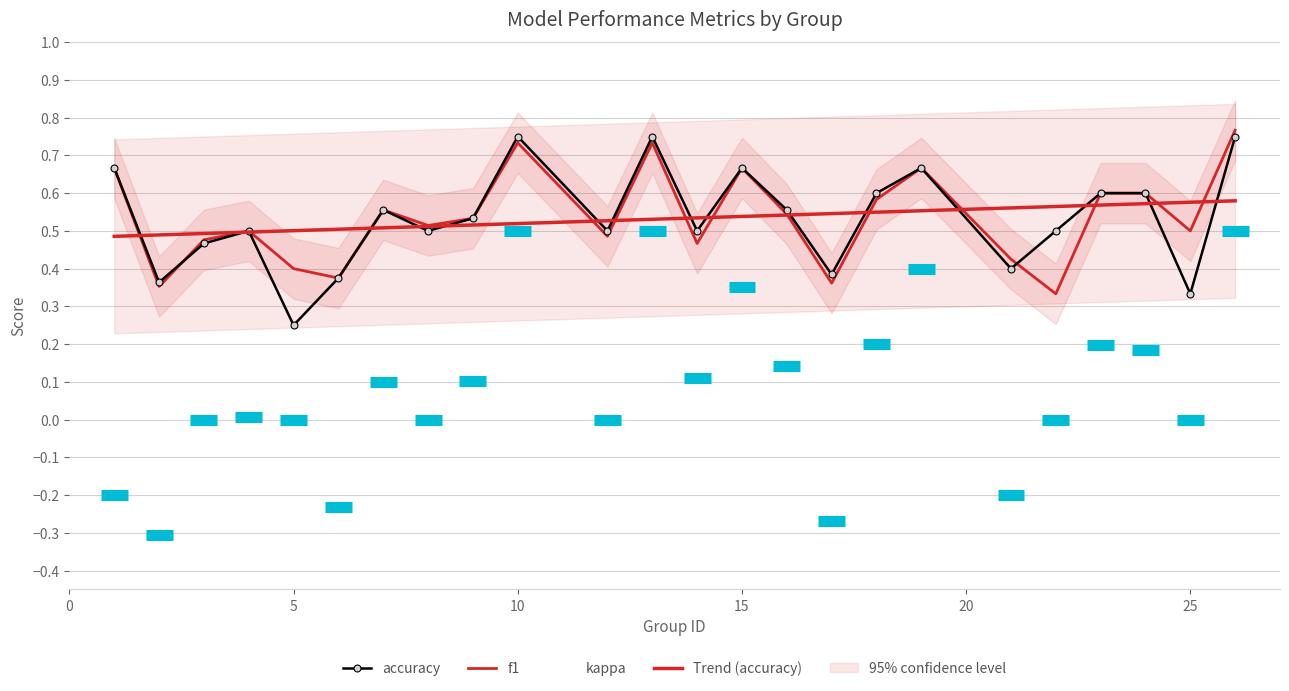

Which series changed the most between 6 and 25?

kappa